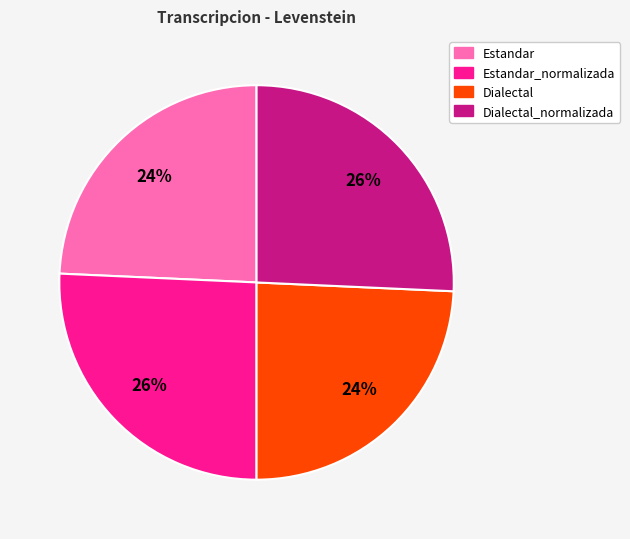

To the nearest percent, what is the average slice percentage?

25%